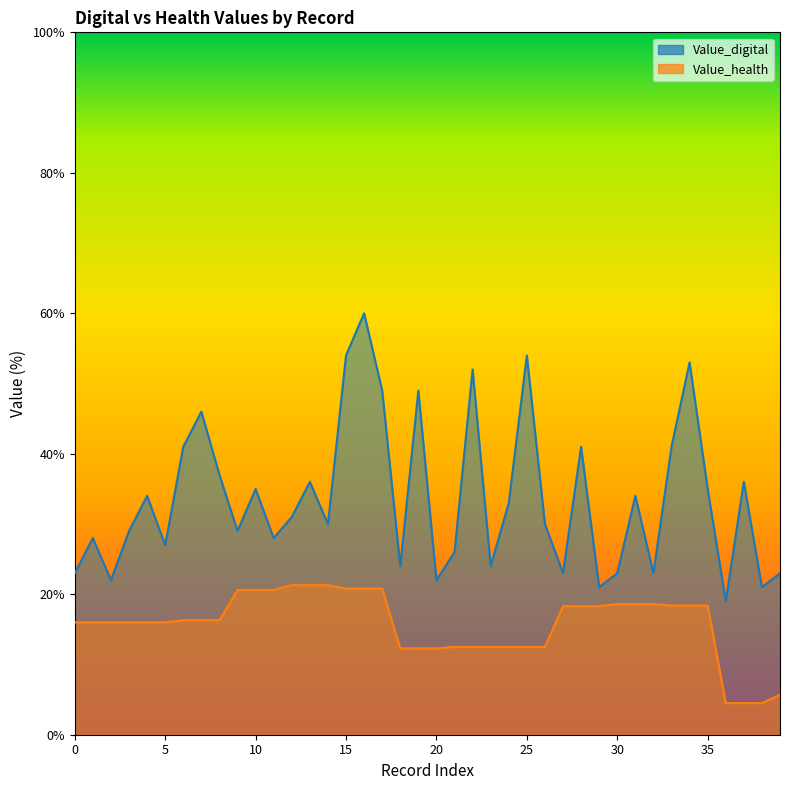

Does the chart have visible grid lines?

No